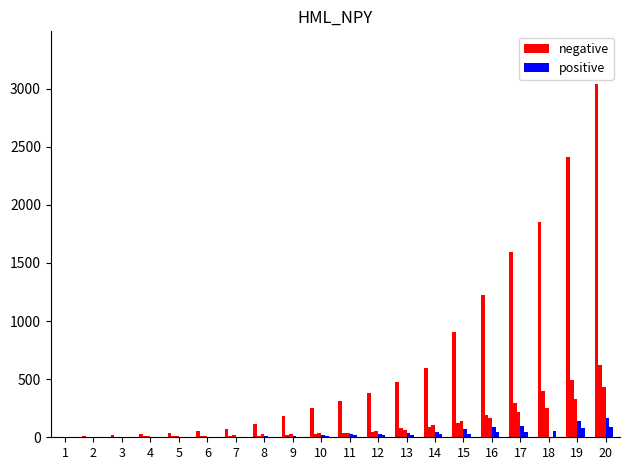

Which has a higher value, 17 or 16?

17